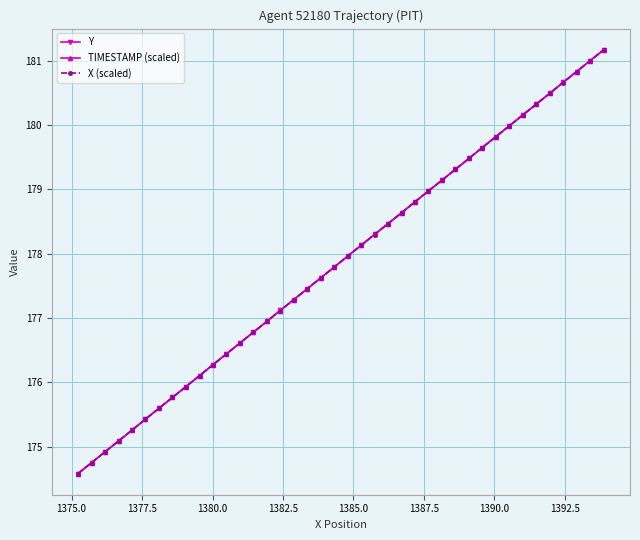

True or false: TIMESTAMP (scaled) has more than 2 interior local peaks.

False